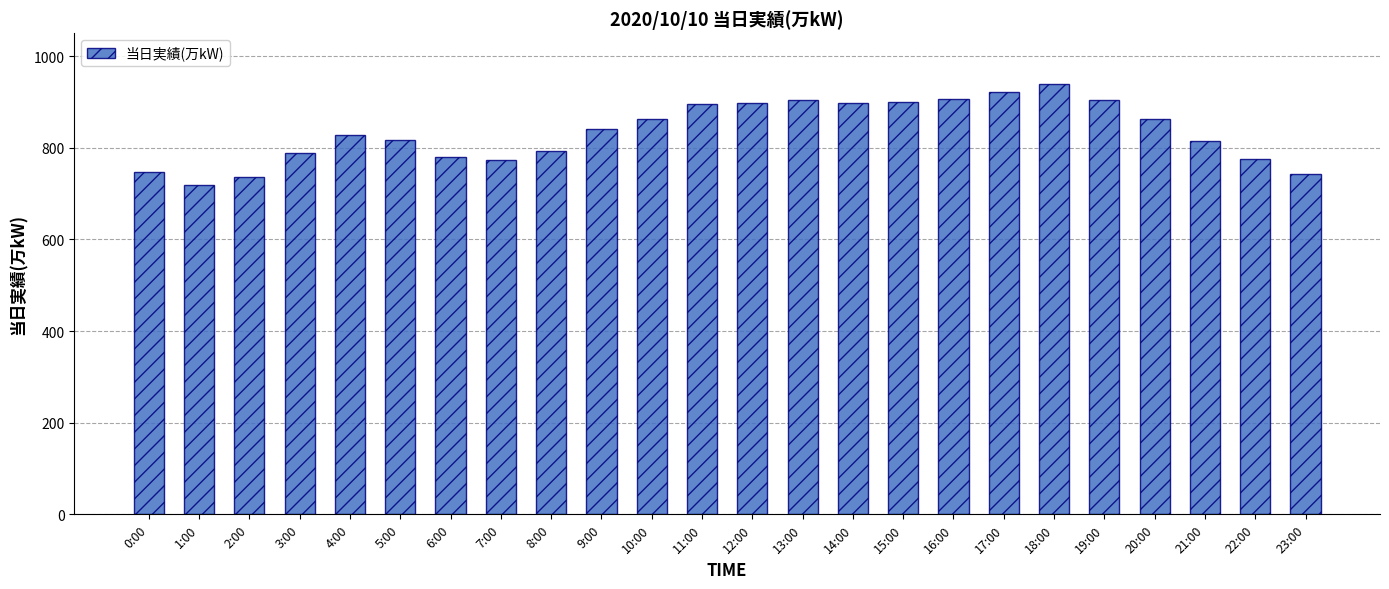

Read the value at 19:00, to the nearest 50.

900